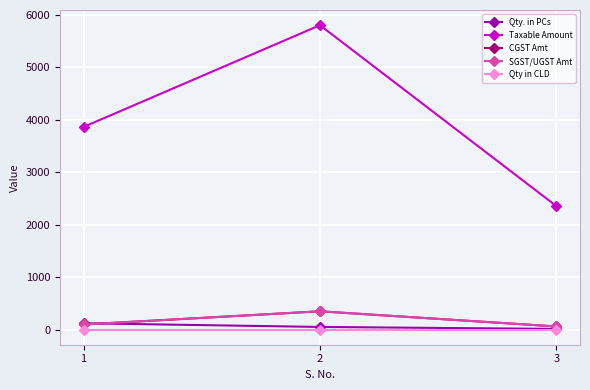

What is the sum of the CGST Amt values at 3 and 1?

155.3